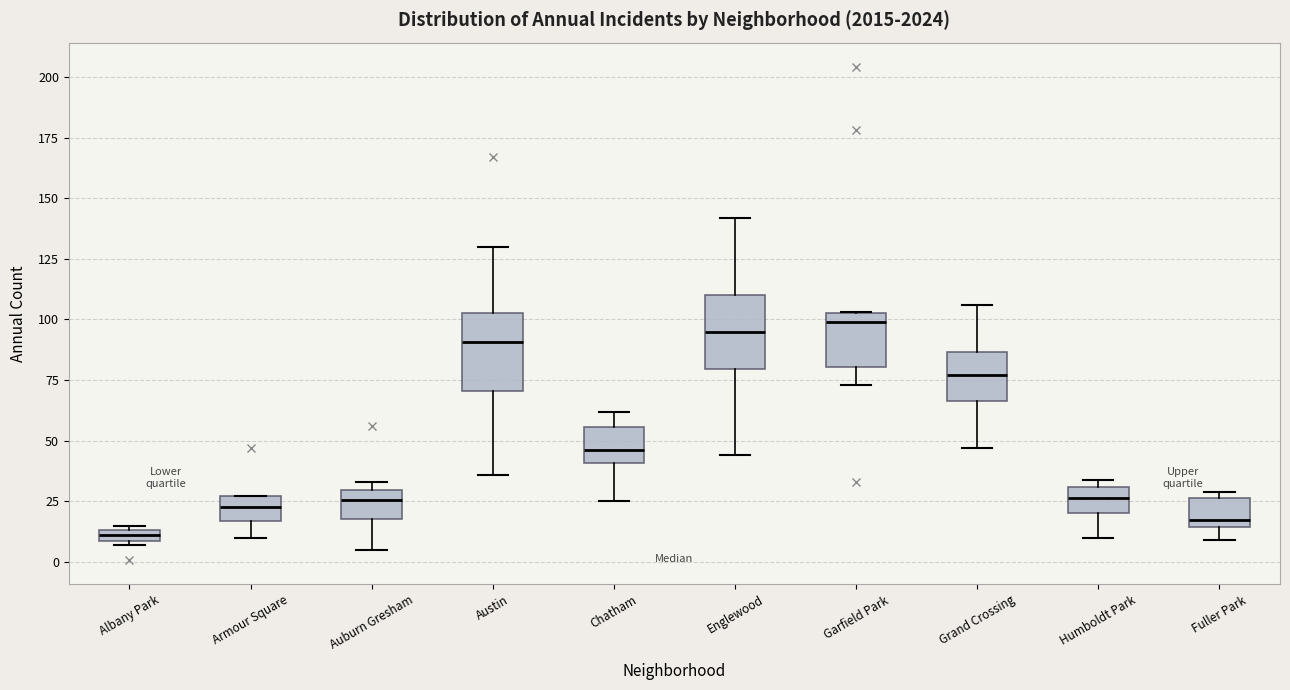

Which box's median line is the lowest?

Albany Park